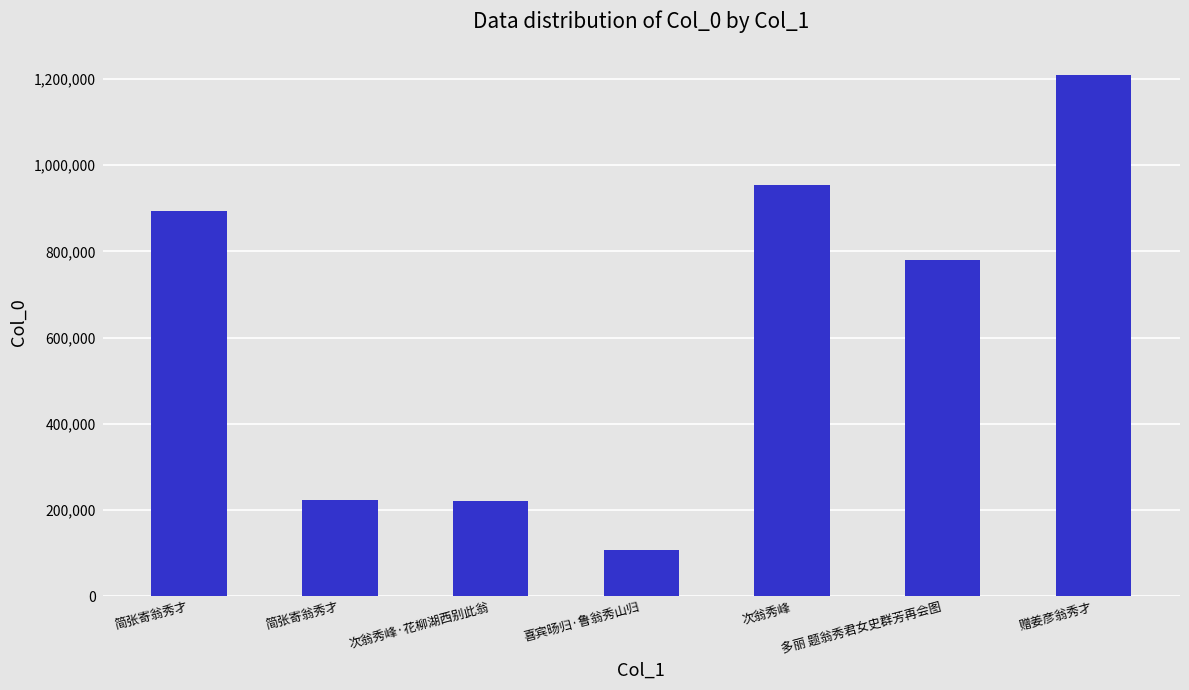

List the labels in order of value, smallest first.

喜宾旸归·鲁翁秀山归, 次翁秀峰·花柳湖西别此翁, 简张寄翁秀才, 多丽 题翁秀君女史群芳再会图, 简张寄翁秀才, 次翁秀峰, 赠姜彦翁秀才